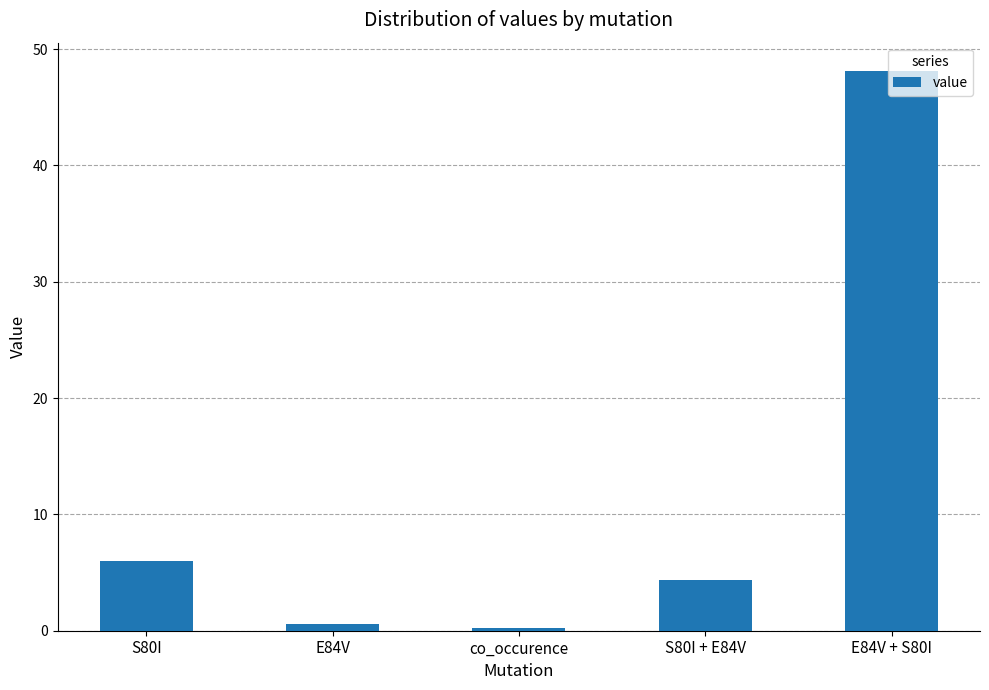

Reading right to left, list all the values displayed in this chart.

E84V + S80I=48.1	S80I + E84V=4.3	co_occurence=0.3	E84V=0.5	S80I=6.0